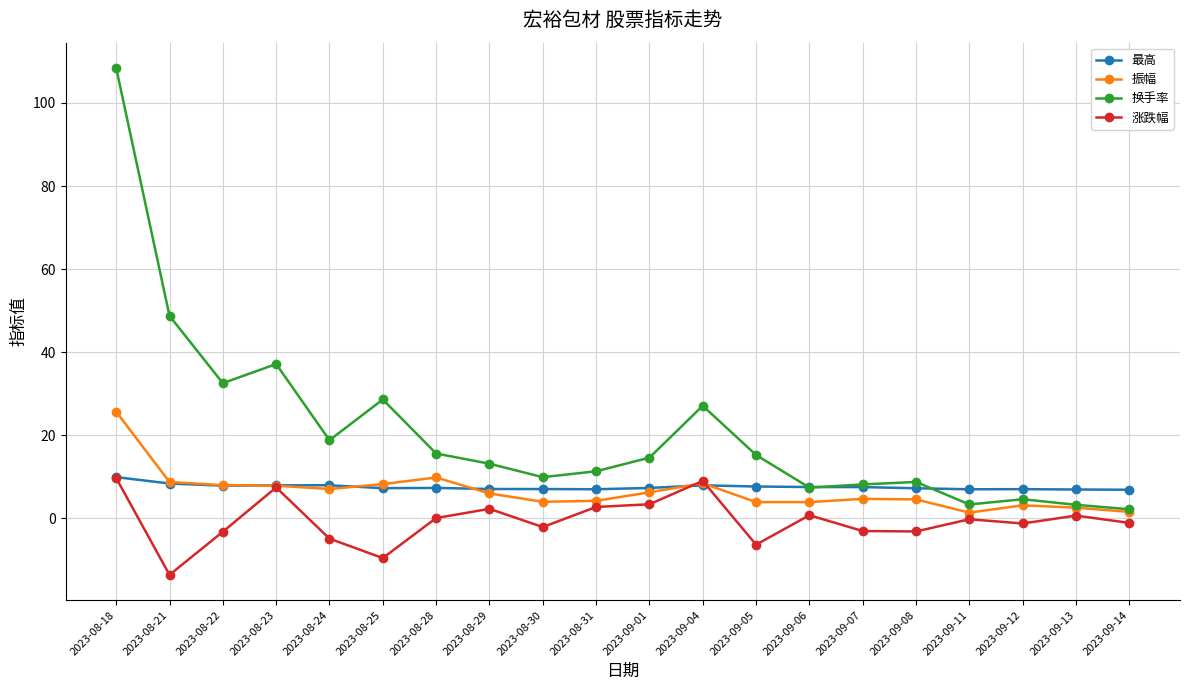

True or false: 换手率 has more than 1 interior local peaks.

True